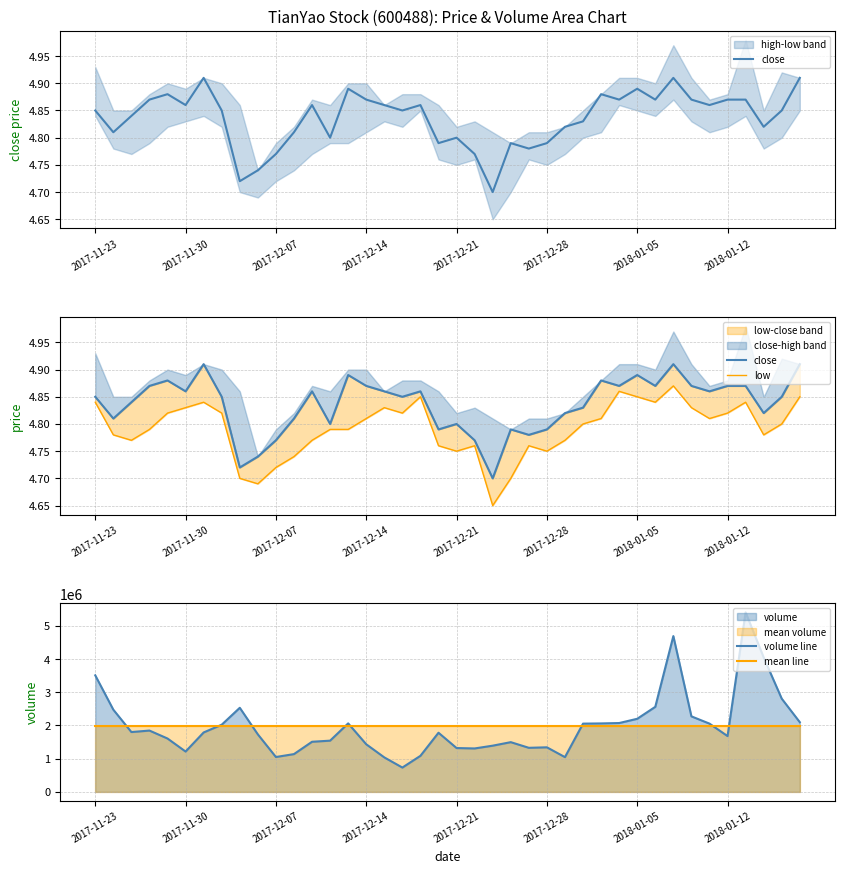

How many lines are shown in the chart?

4